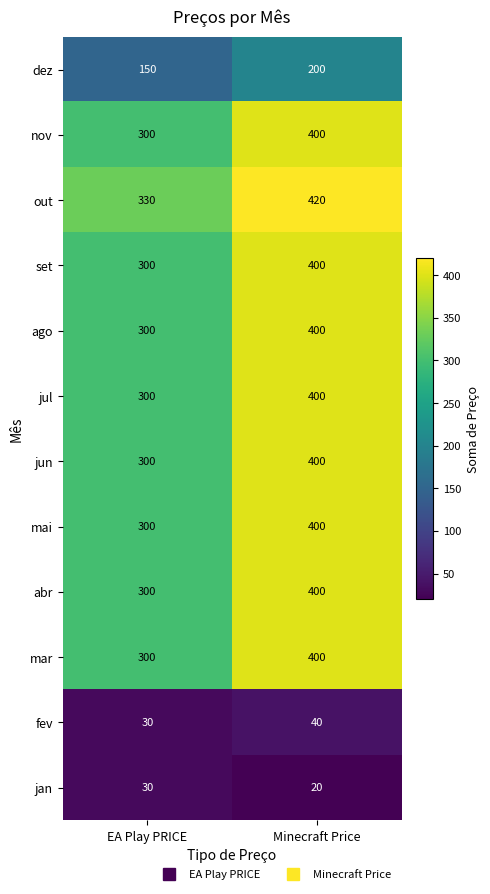

Which series has the largest total across all categories?

out